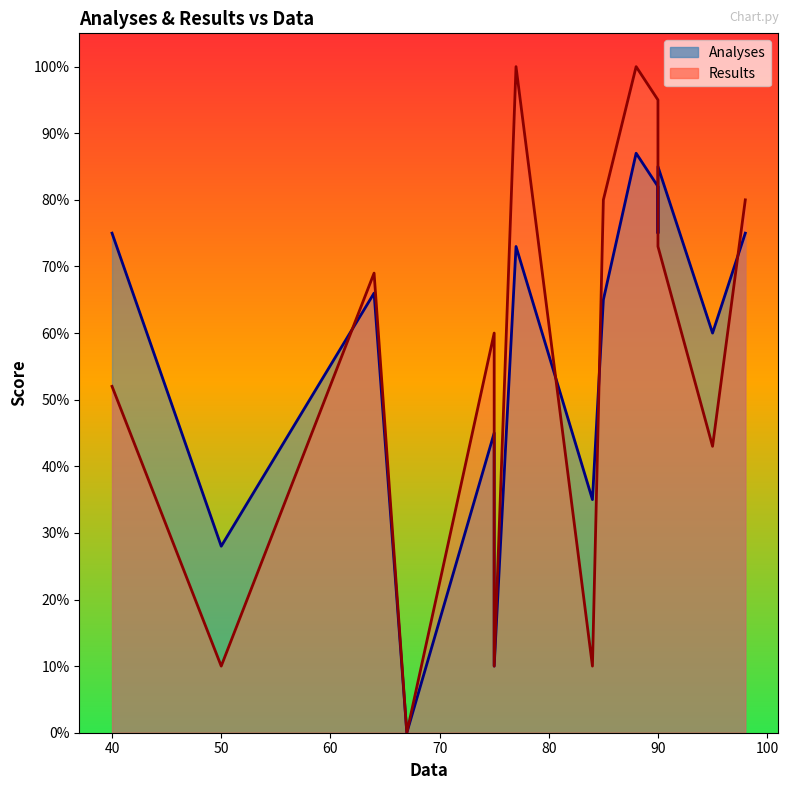

How many lines are shown in the chart?

2